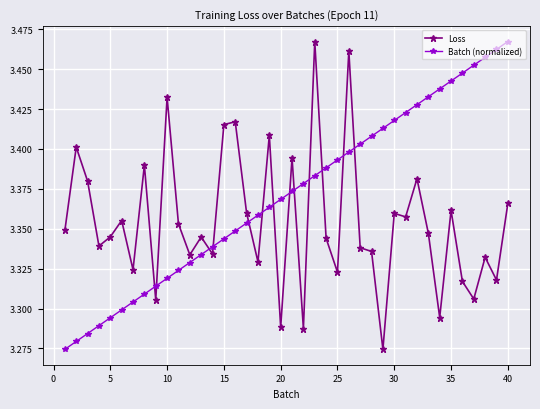

True or false: Batch (normalized) has more than 0 interior local peaks.

False